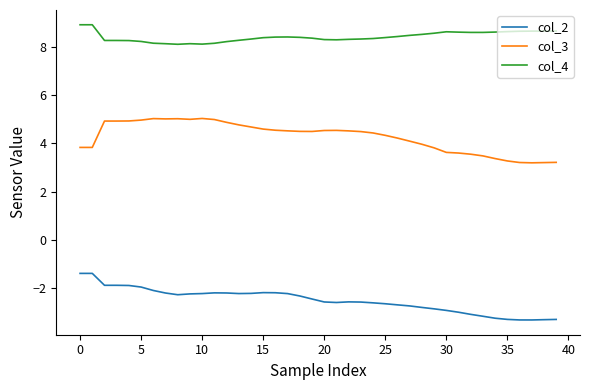

What is the maximum value shown in the chart?

8.9